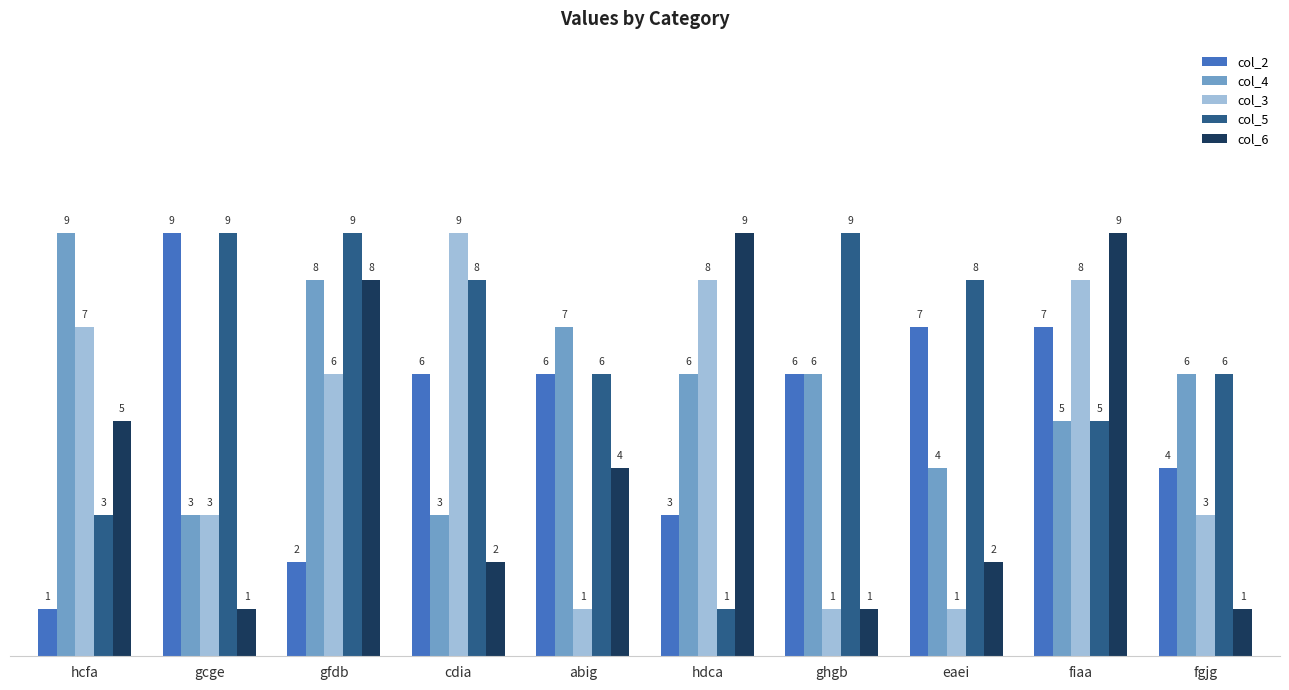

What is the difference between the second highest and minimum values in the col_6 series?

8